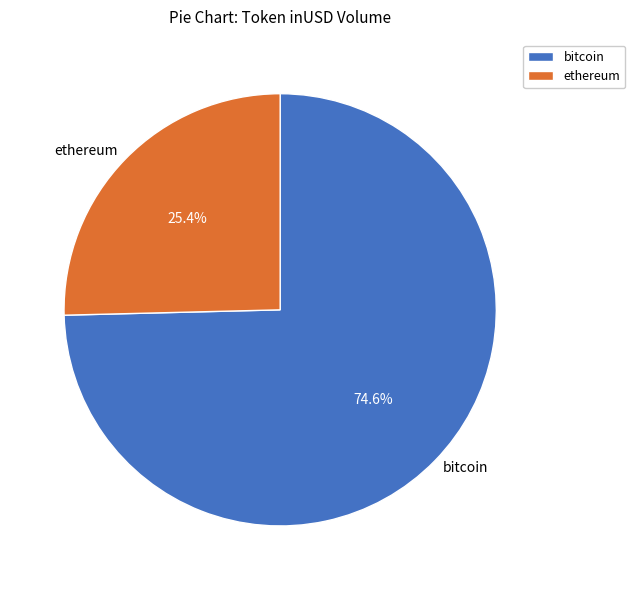

Which category has the biggest portion of the pie?

bitcoin